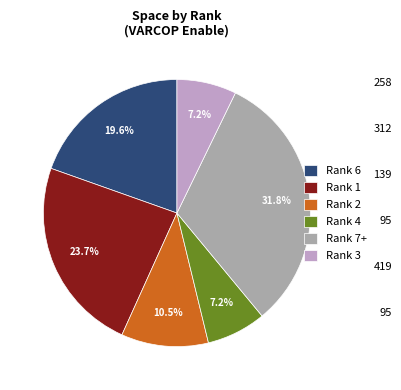

How many segments does this pie chart have?

6